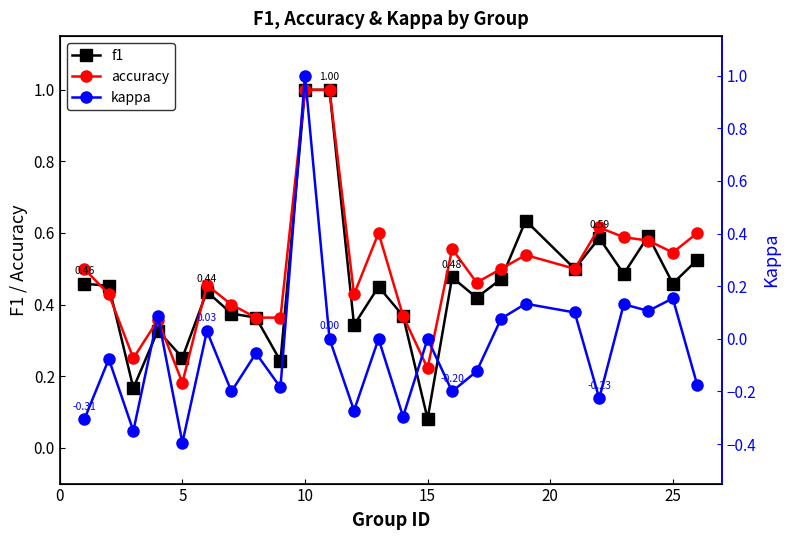

The value of accuracy at 5 is 0.3. True or false?

False